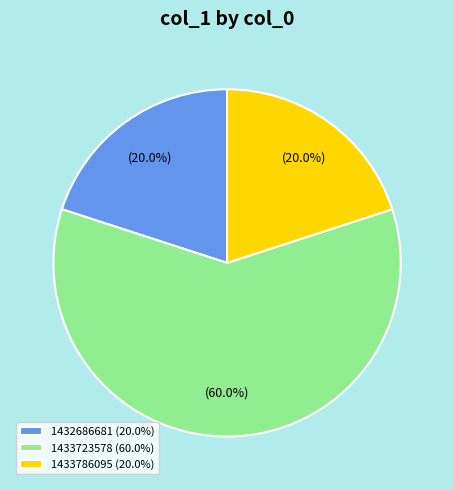

What is the ratio of the value at 1433786095 (20.0%) to the value at 1433723578 (60.0%)?

0.3